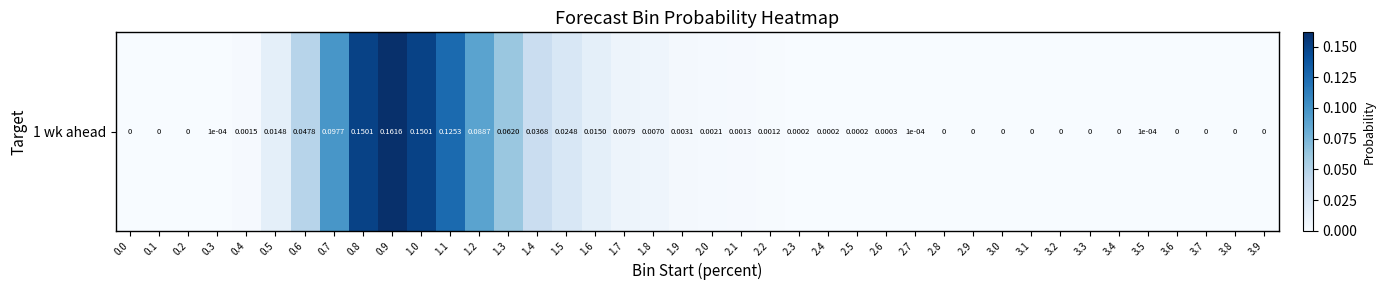

Rank the categories by value from highest to lowest.

0.9, 0.8, 1.0, 1.1, 0.7, 1.2, 1.3, 0.6, 1.4, 1.5, 1.6, 0.5, 1.7, 1.8, 1.9, 2.0, 0.4, 2.1, 2.2, 2.6, 2.3, 2.4, 2.5, 0.3, 2.7, 3.5, 0.0, 0.1, 0.2, 2.8, 2.9, 3.0, 3.1, 3.2, 3.3, 3.4, 3.6, 3.7, 3.8, 3.9